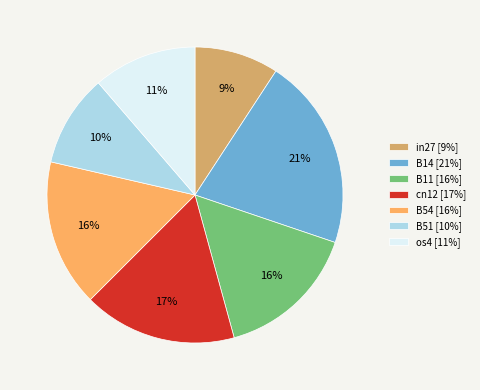

Which slice is the largest?

B14